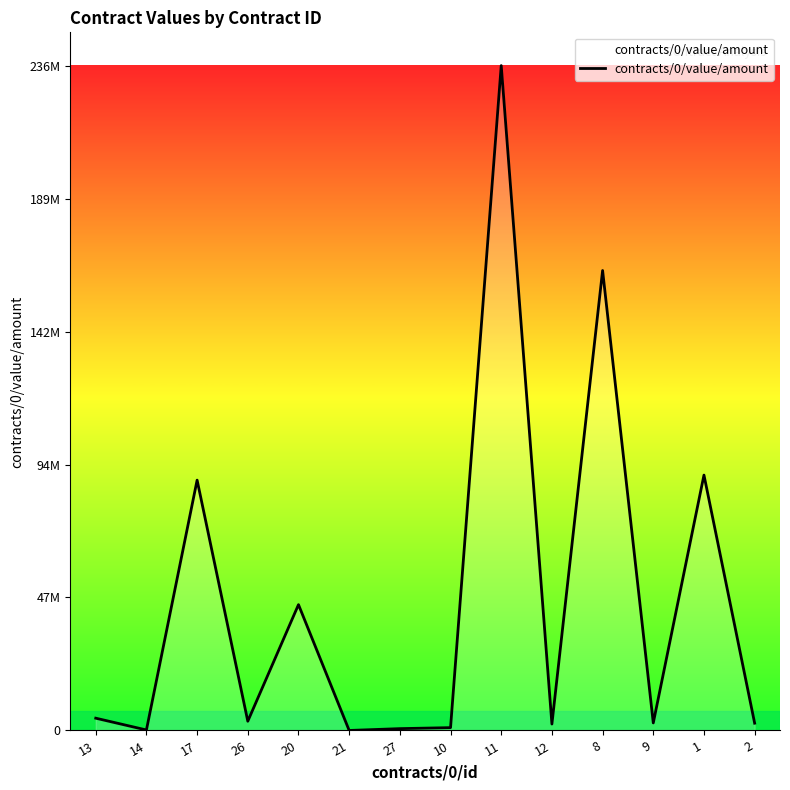

Between 13 and 10, which is larger?

13